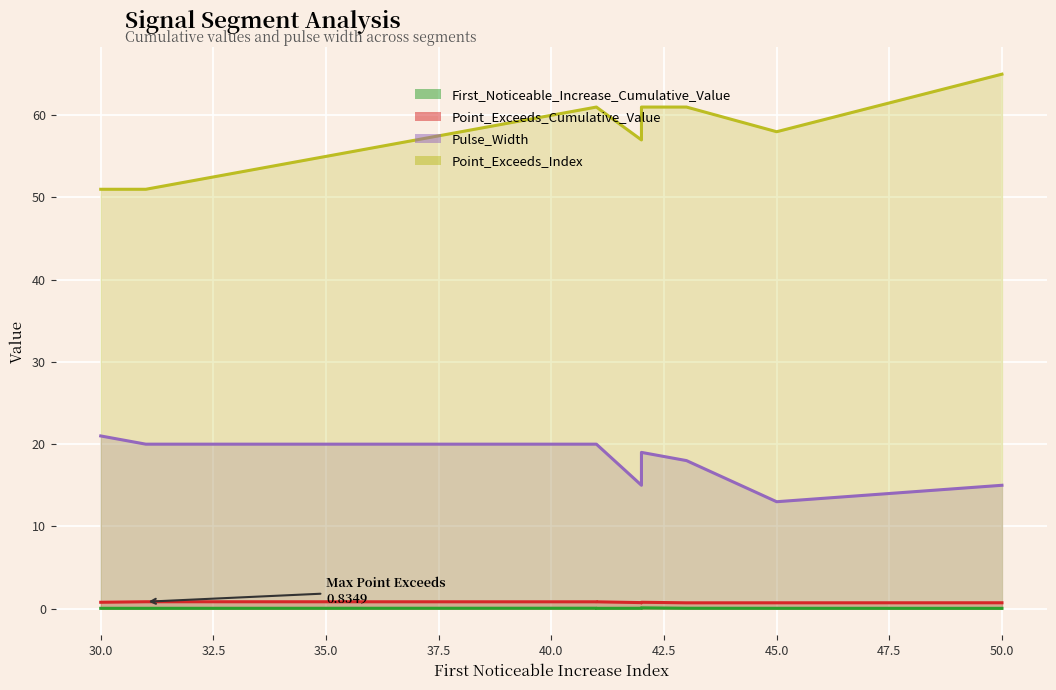

At which label does First_Noticeable_Increase_Cumulative_Value reach its peak?

42